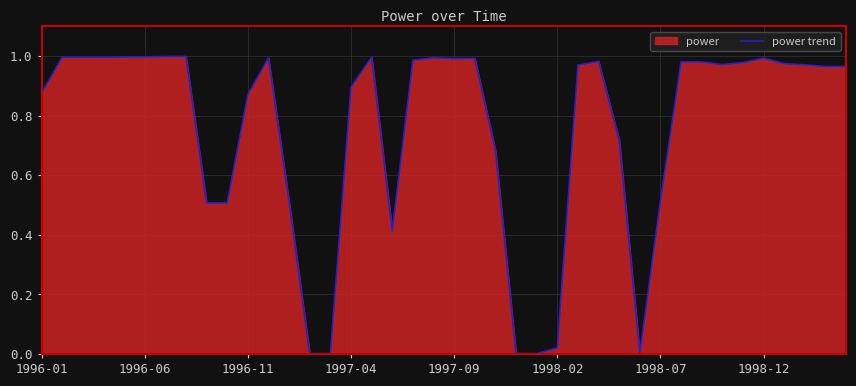

Is it true that the value at 36 is 0.6?

False